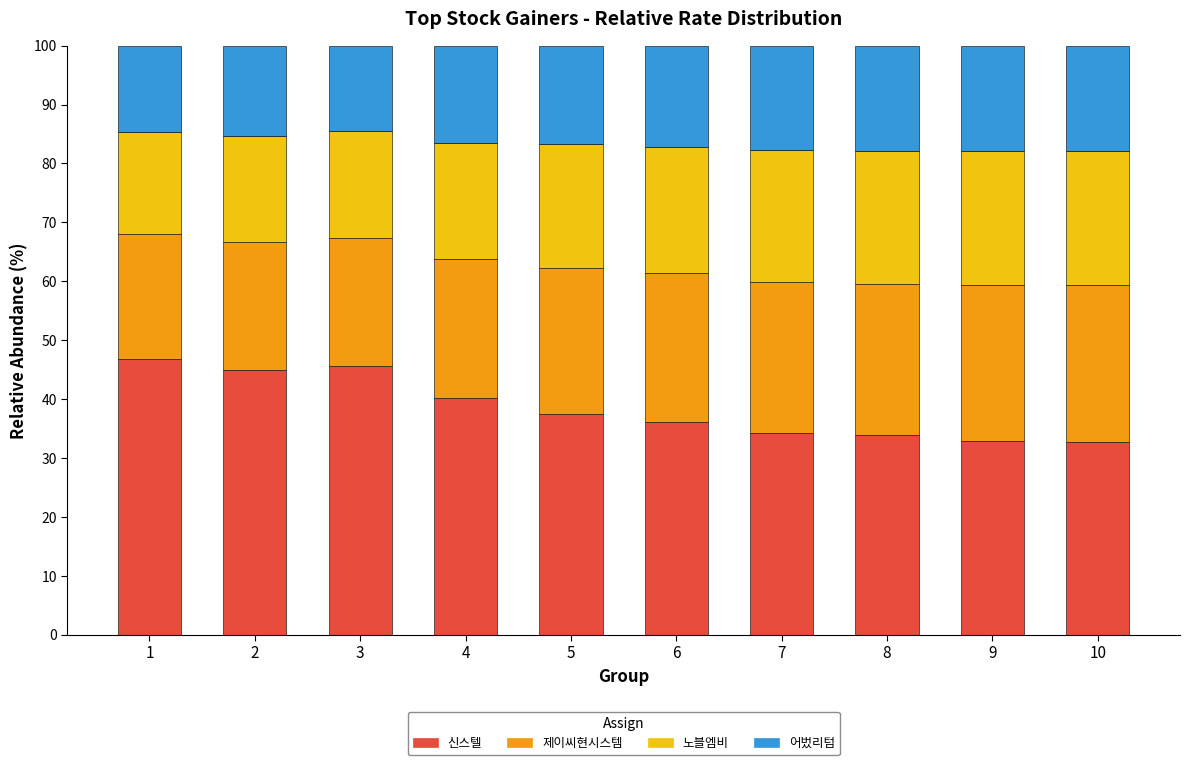

What is the difference between the 신스텔 values at 10 and 2?

12.3